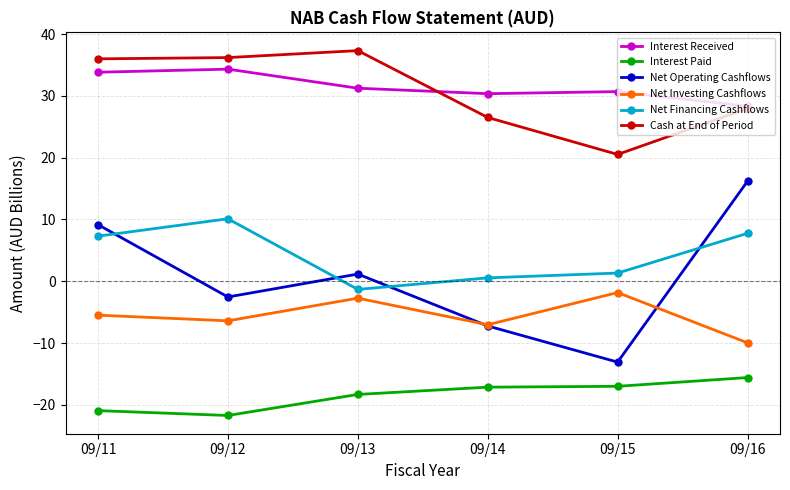

Which series has the largest total across all categories?

Interest Received